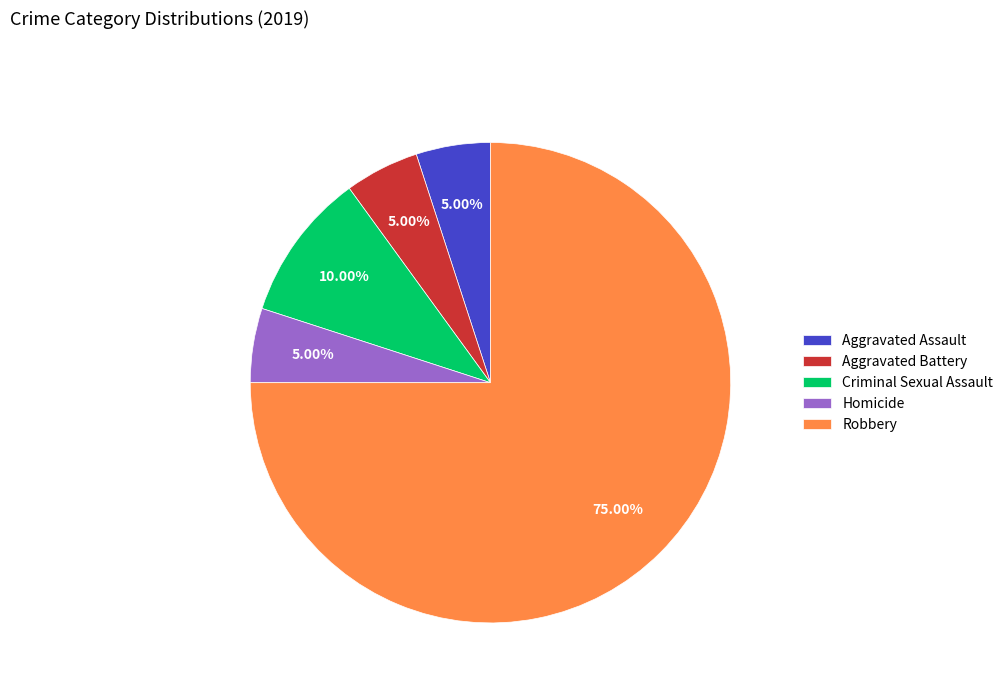

Is there a majority slice in this chart?

Yes